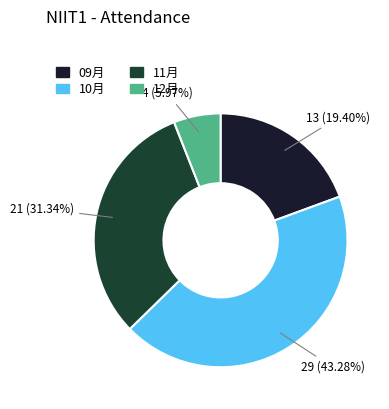

To the nearest percent, what is the difference between the largest and smallest slice percentages?

37%